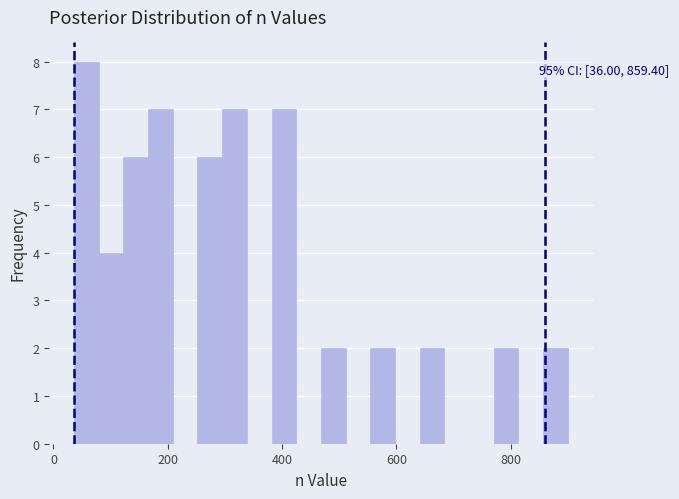

Read against the x-axis, roughly where is the centre of the tallest bar?

60